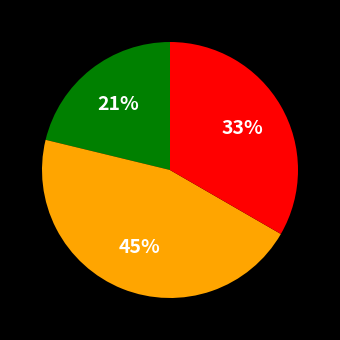

To the nearest percent, what is the difference between the largest and smallest slice percentages?

24%